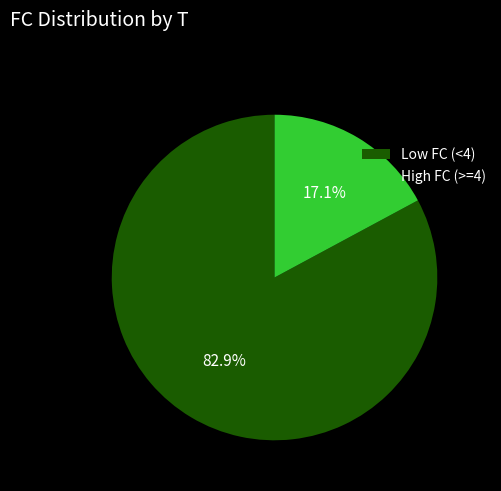

Combined, do High FC (>=4) and Low FC (<4) account for over 50%?

Yes